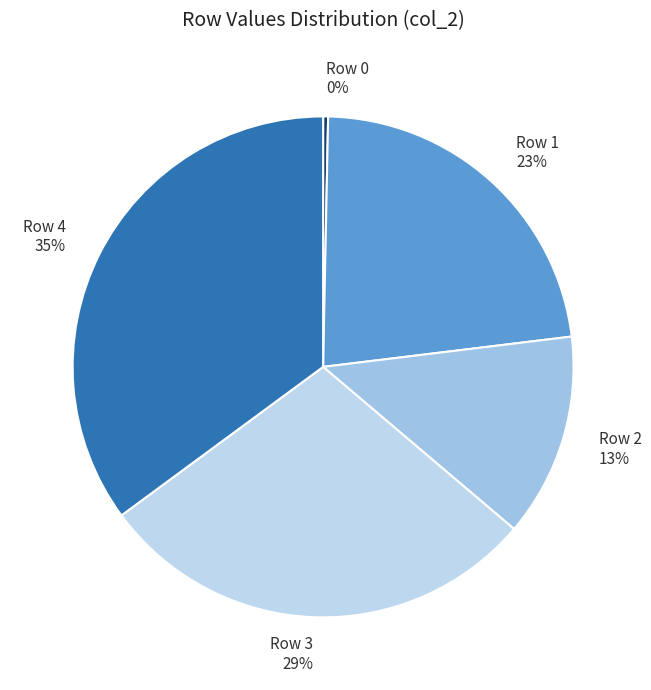

What is the smallest slice in the pie chart?

Row 0